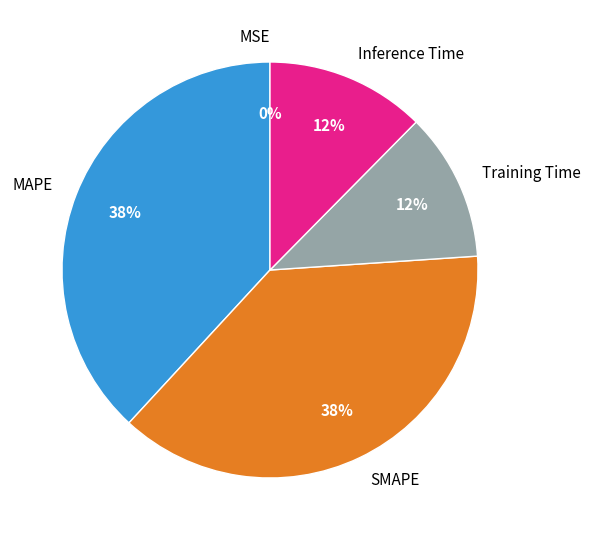

Is it true that Inference Time is 12% of the pie?

True